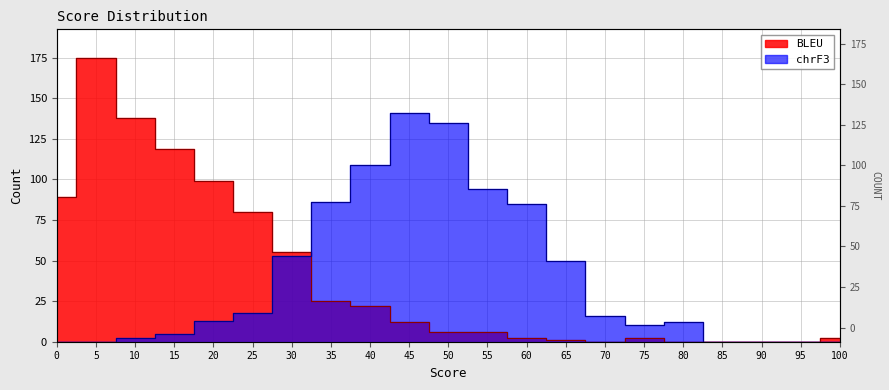

Between 20 and 85, which series saw the biggest shift?

BLEU_Count